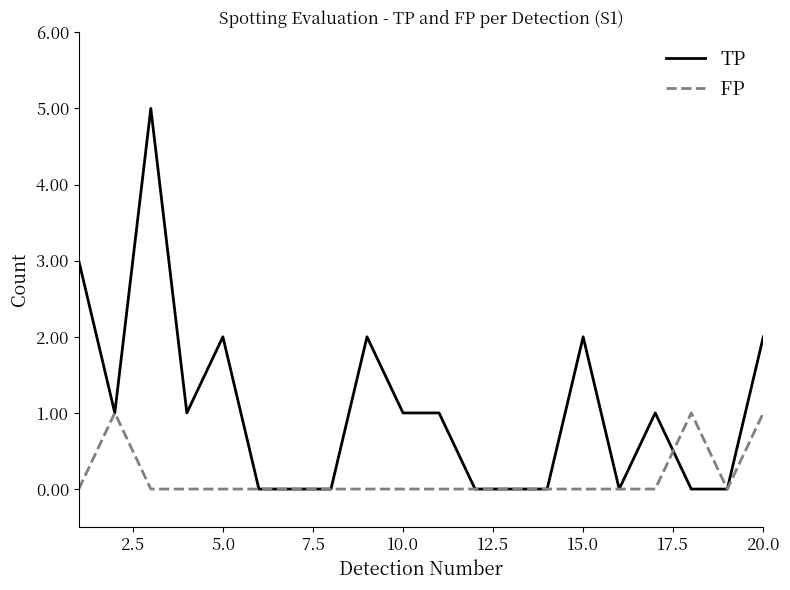

Rank the series by their average value, from highest to lowest.

TP, FP